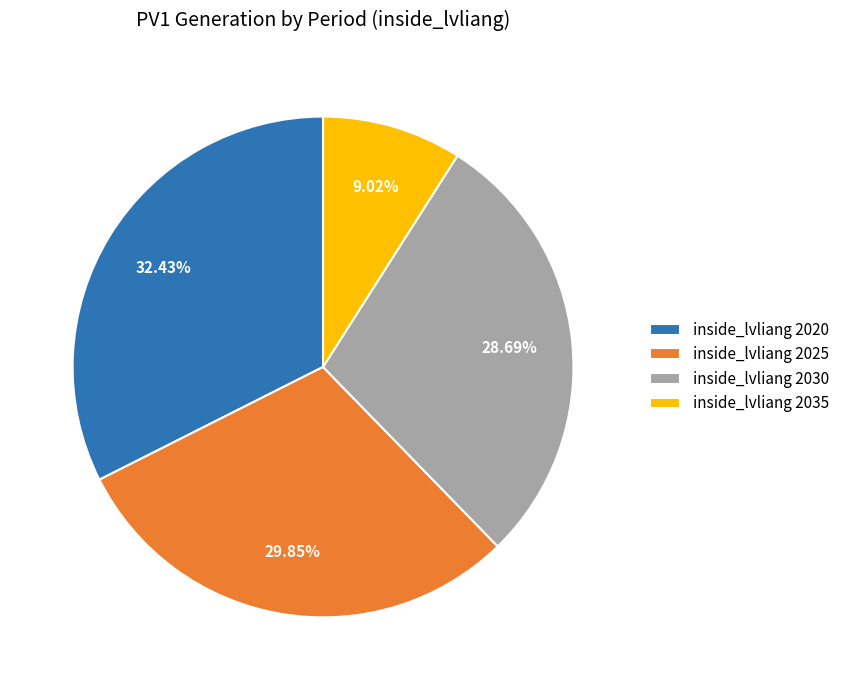

Which category has the smallest portion of the pie?

inside_lvliang 2035